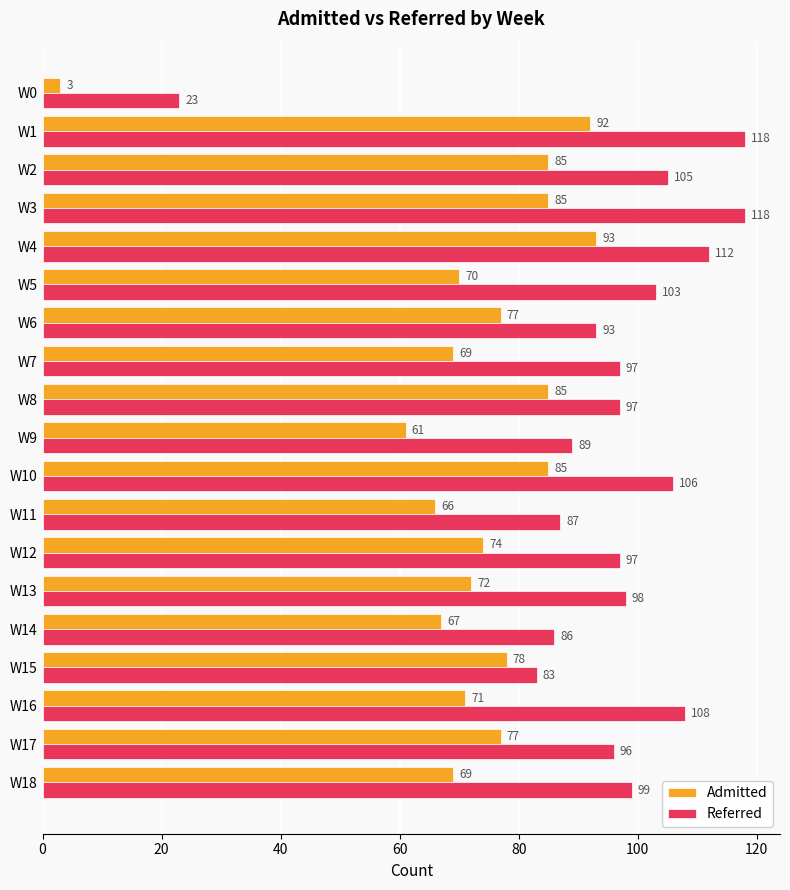

Rank the series at W10 from highest to lowest value.

Referred, Admitted